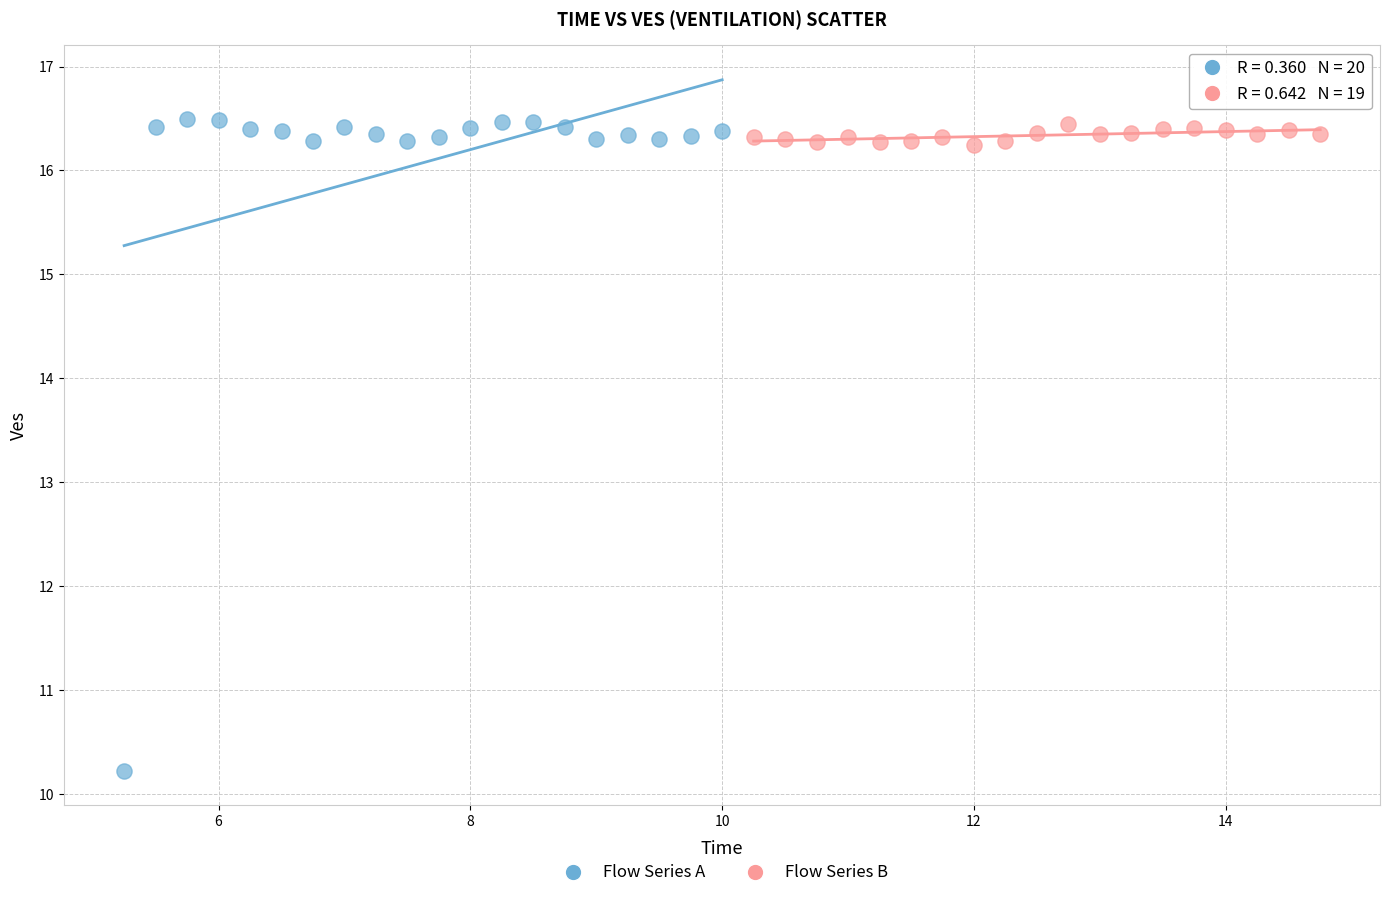

Which series has the largest Y range (max minus min)?

Flow Series A